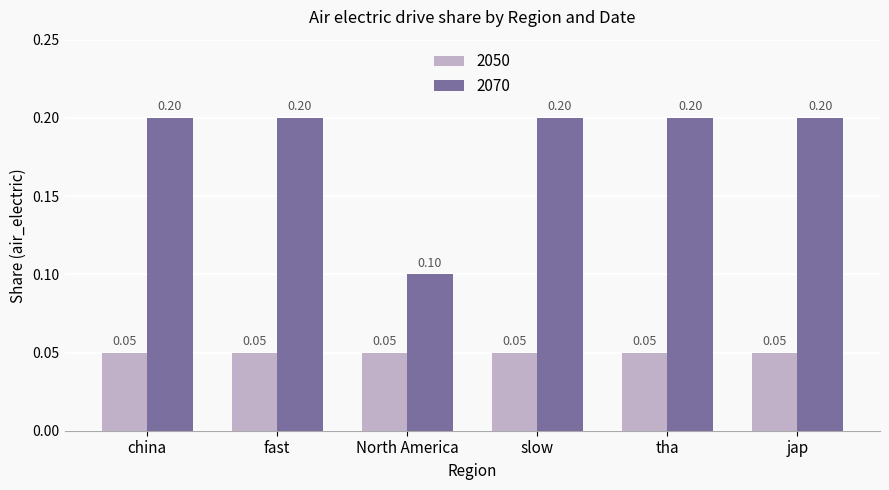

How many categories are shown in the chart?

6